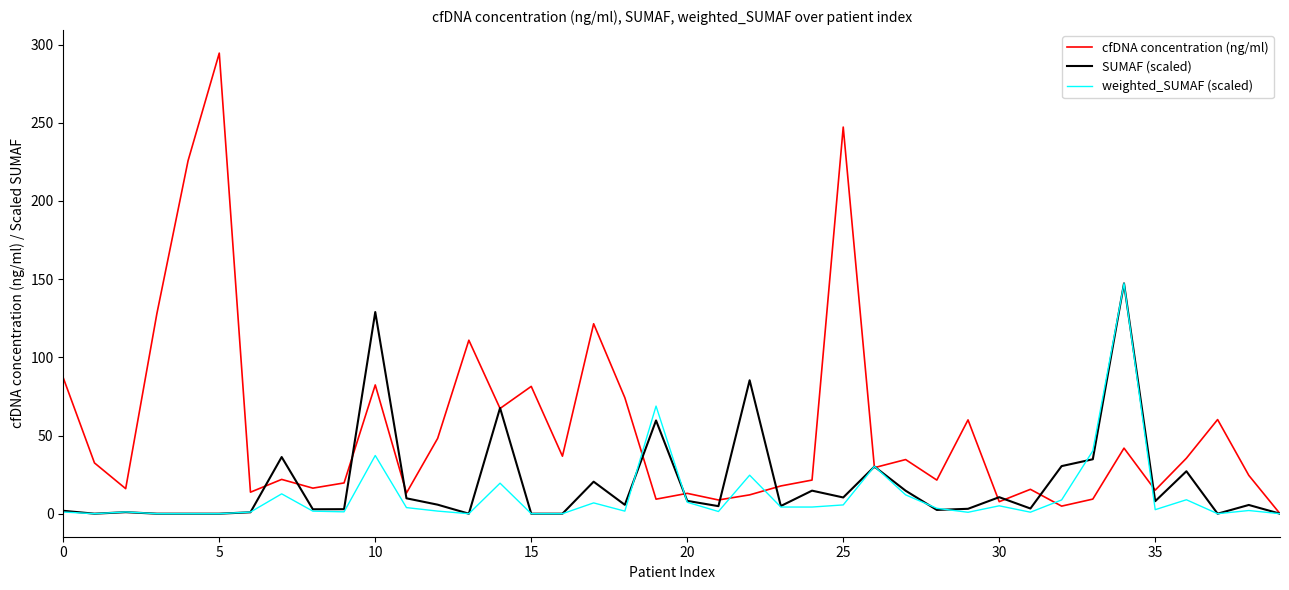

Which series has the largest range (max minus min)?

cfDNA concentration (ng/ml)